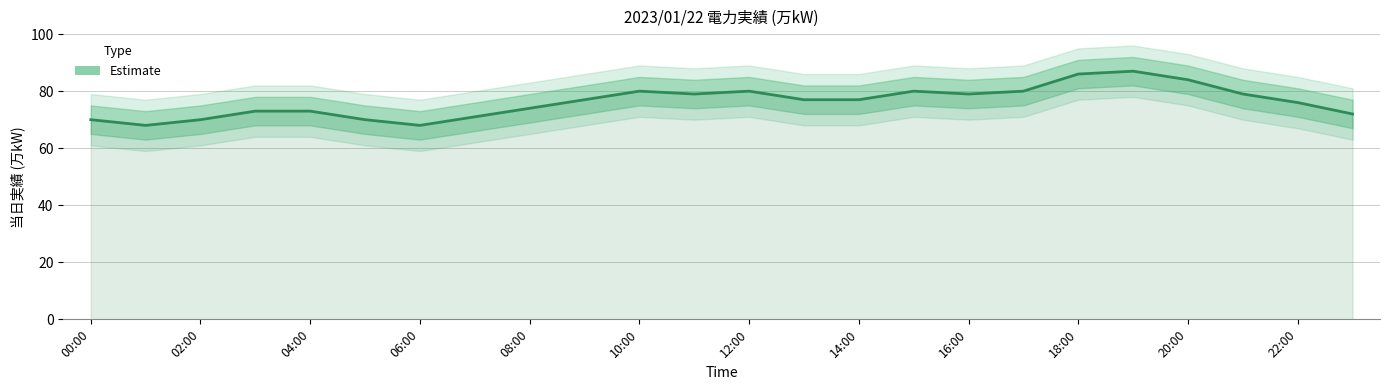

Count the number of categories in the chart.

24